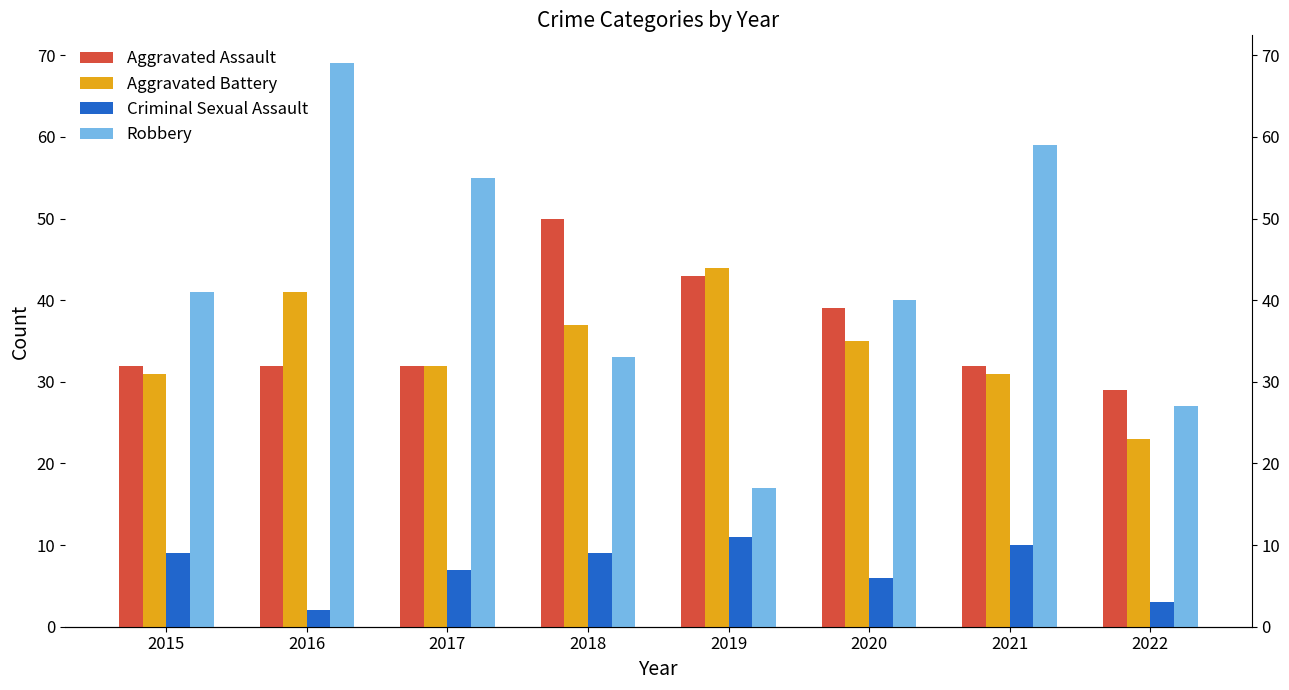

Reading left to right, extract all data points from this chart.

Aggravated Assault: 32	32	32	50	43	39	32	29
Aggravated Battery: 31	41	32	37	44	35	31	23
Criminal Sexual Assault: 9	2	7	9	11	6	10	3
Robbery: 41	69	55	33	17	40	59	27